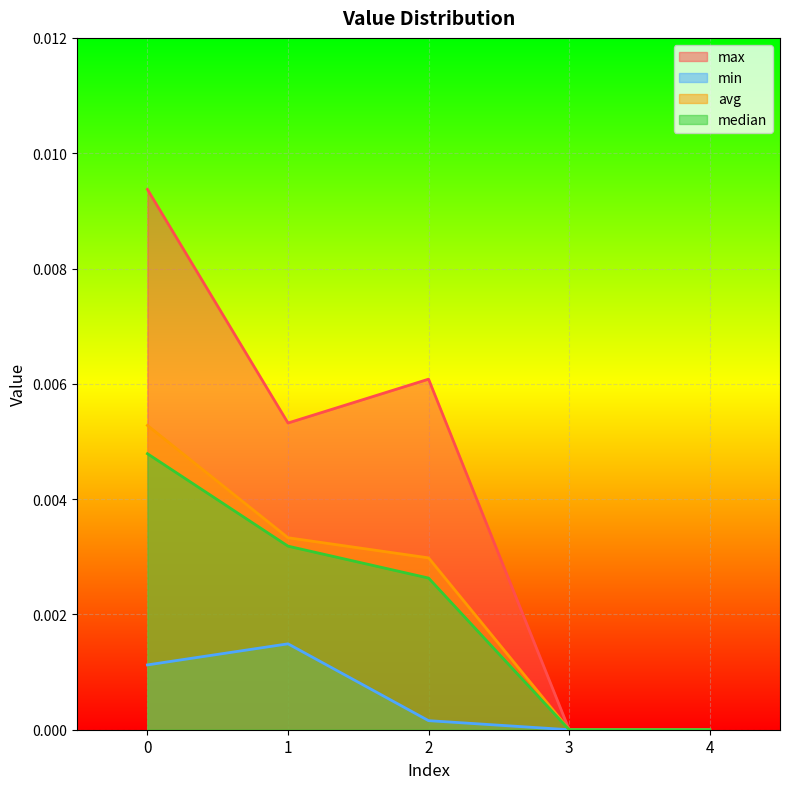

Between 0 and 3, which series saw the biggest shift?

max